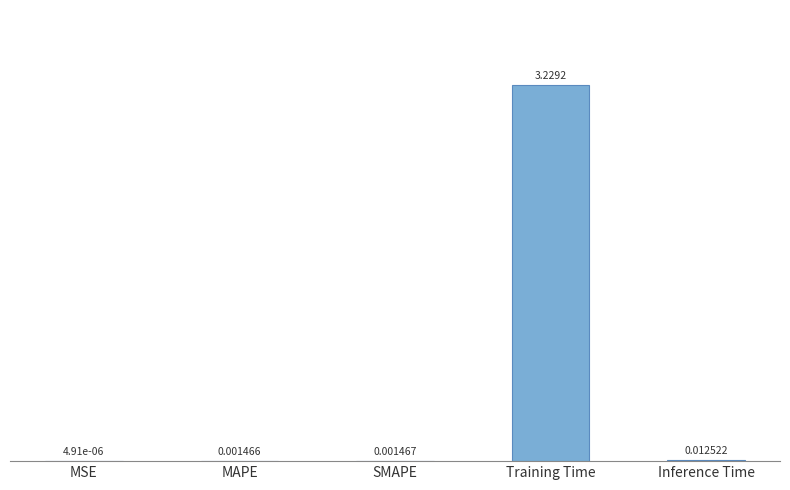

At which label is the value closest to 1?

Inference Time